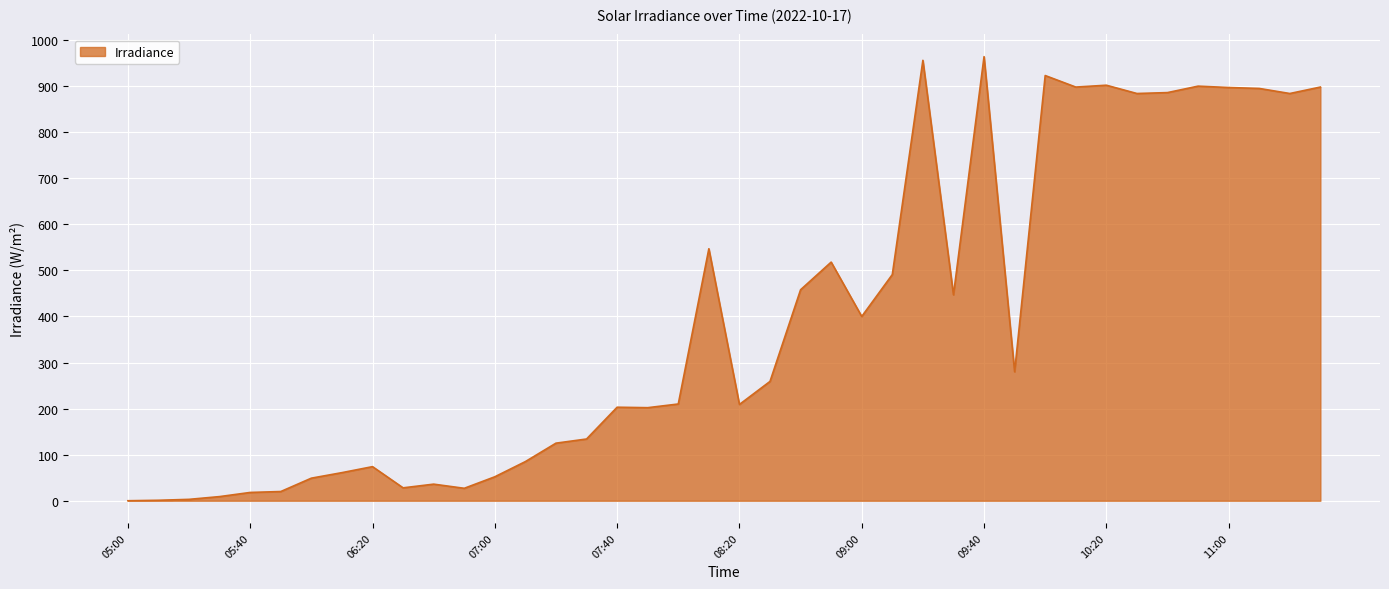

True or false: the data has more than 2 interior local peaks.

True